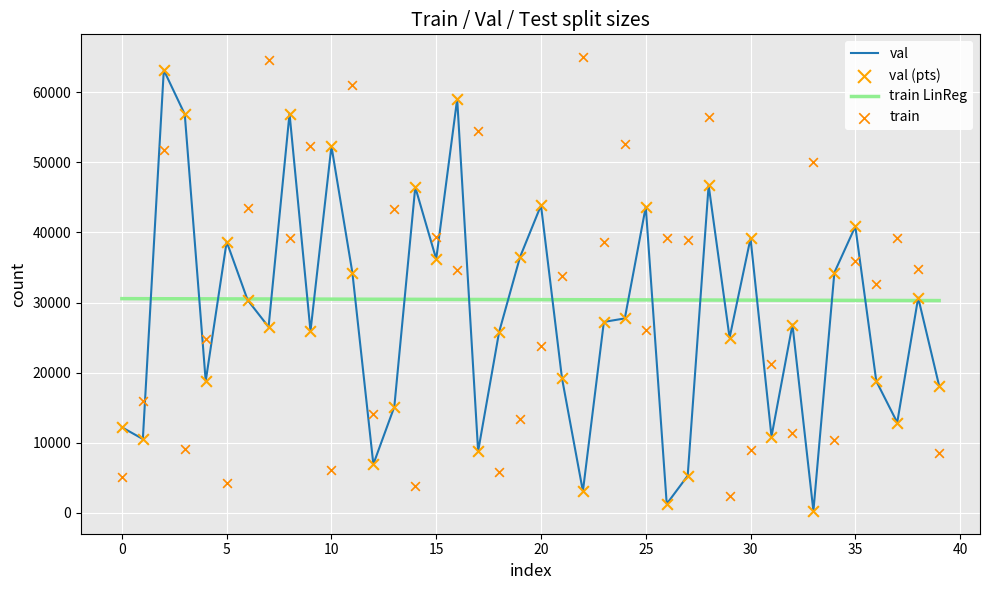

What are all the series names shown in the legend?

val, train LinReg, val (pts), train